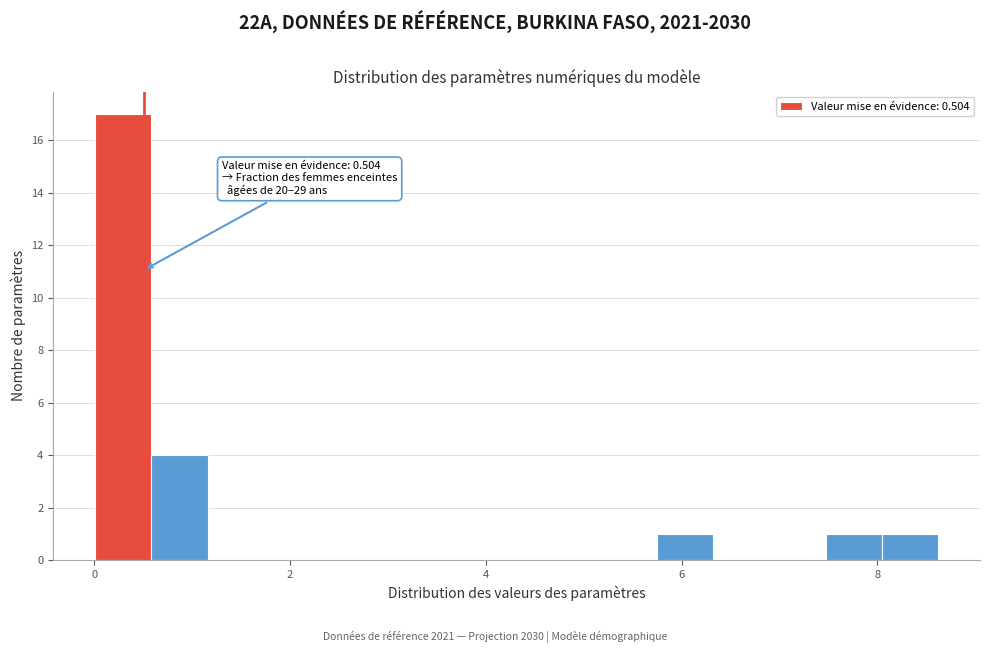

Around what value on the x-axis is the tallest bar? Give the approximate position of its centre, as read against the axis.

0.2